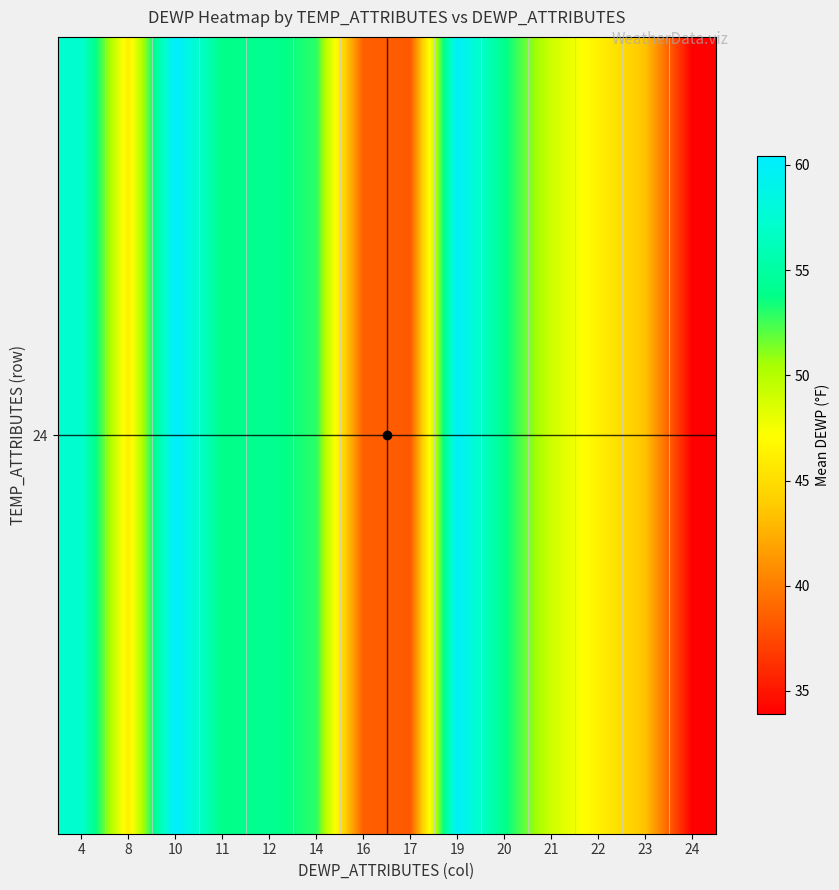

What is the average value?

49.2